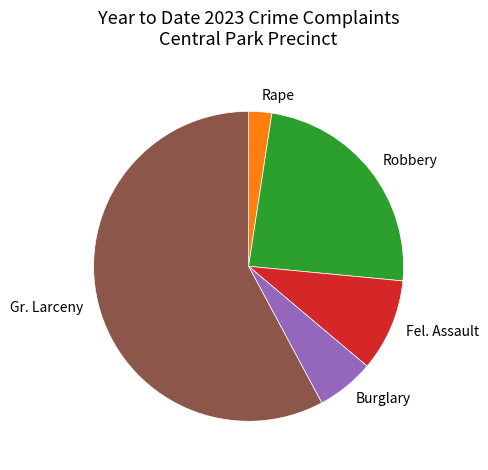

Between Rape and Fel. Assault, which is larger?

Fel. Assault